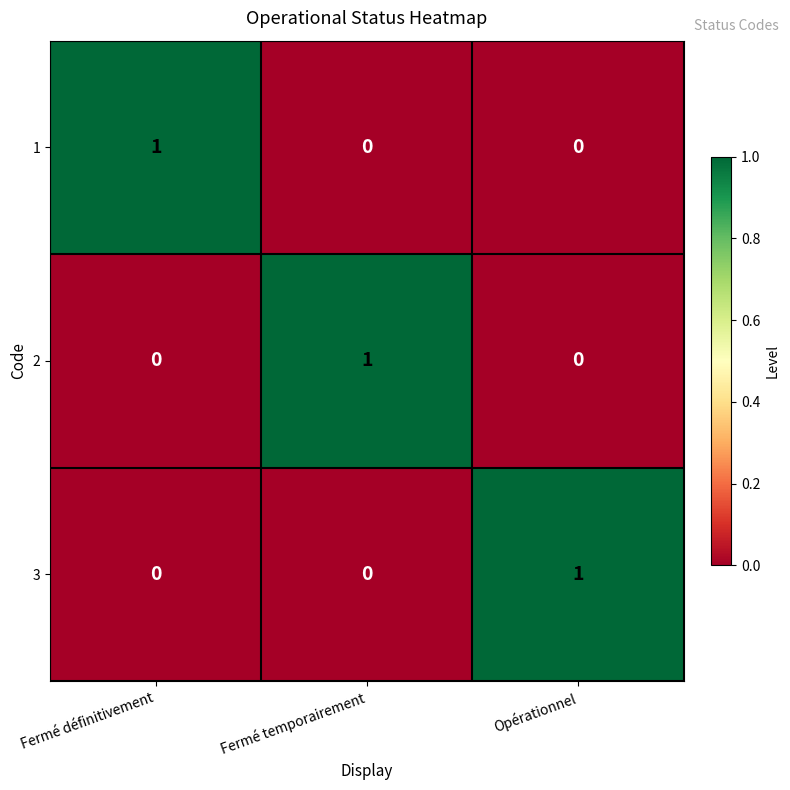

Is the value of 3 at Opérationnel greater than the value of 1 at Fermé temporairement?

Yes